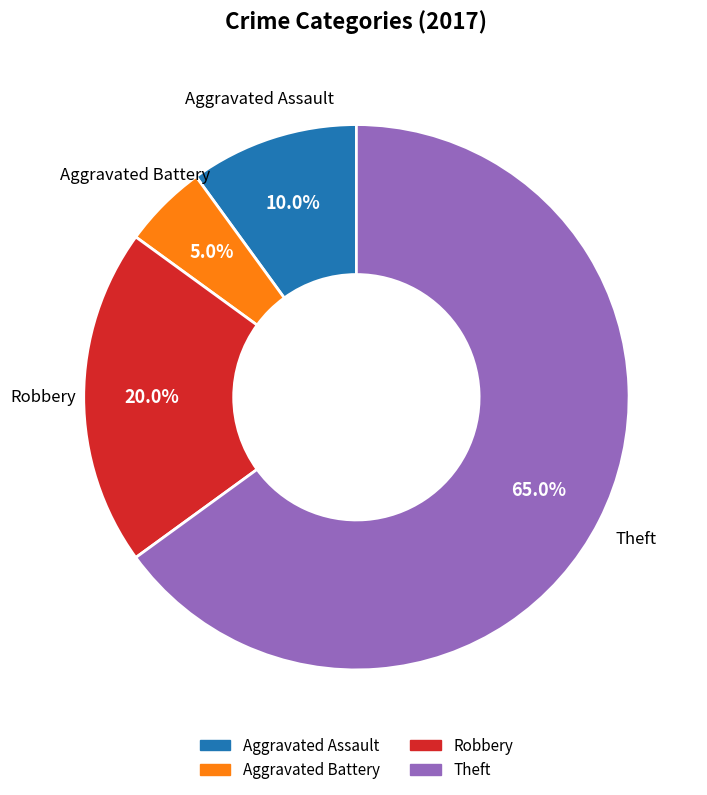

Is there any slice that represents more than half of the pie?

Yes